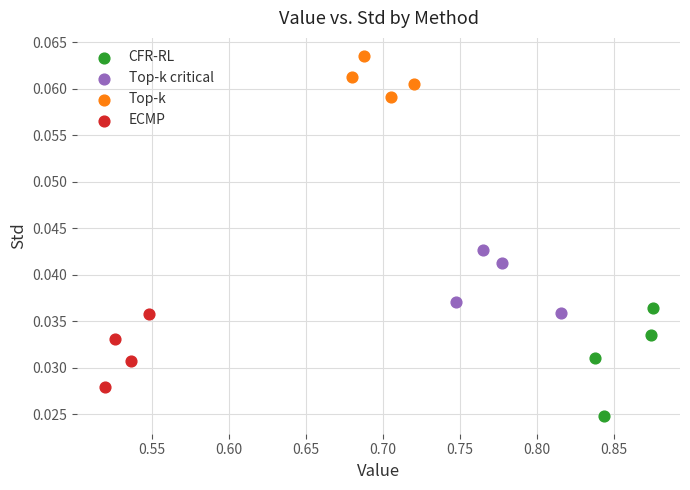

Which series reaches the minimum Y coordinate?

CFR-RL